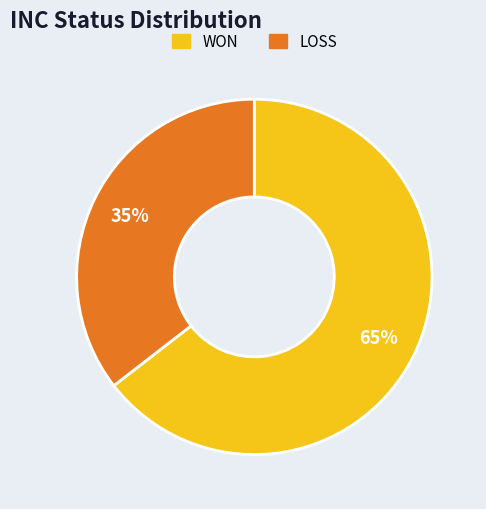

Rank the categories by value from lowest to highest.

LOSS, WON